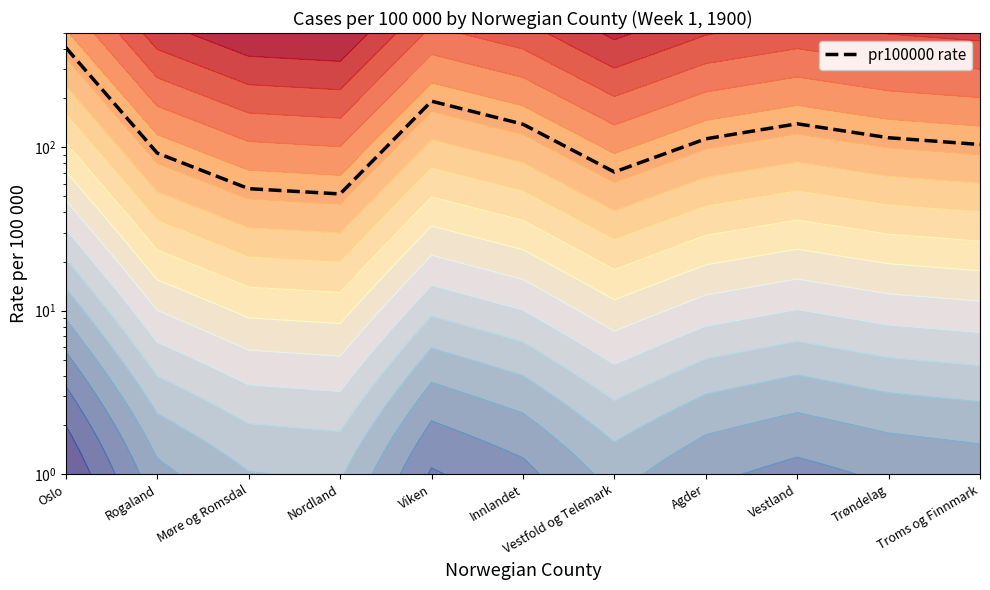

The value at Innlandet is 138.4. True or false?

True